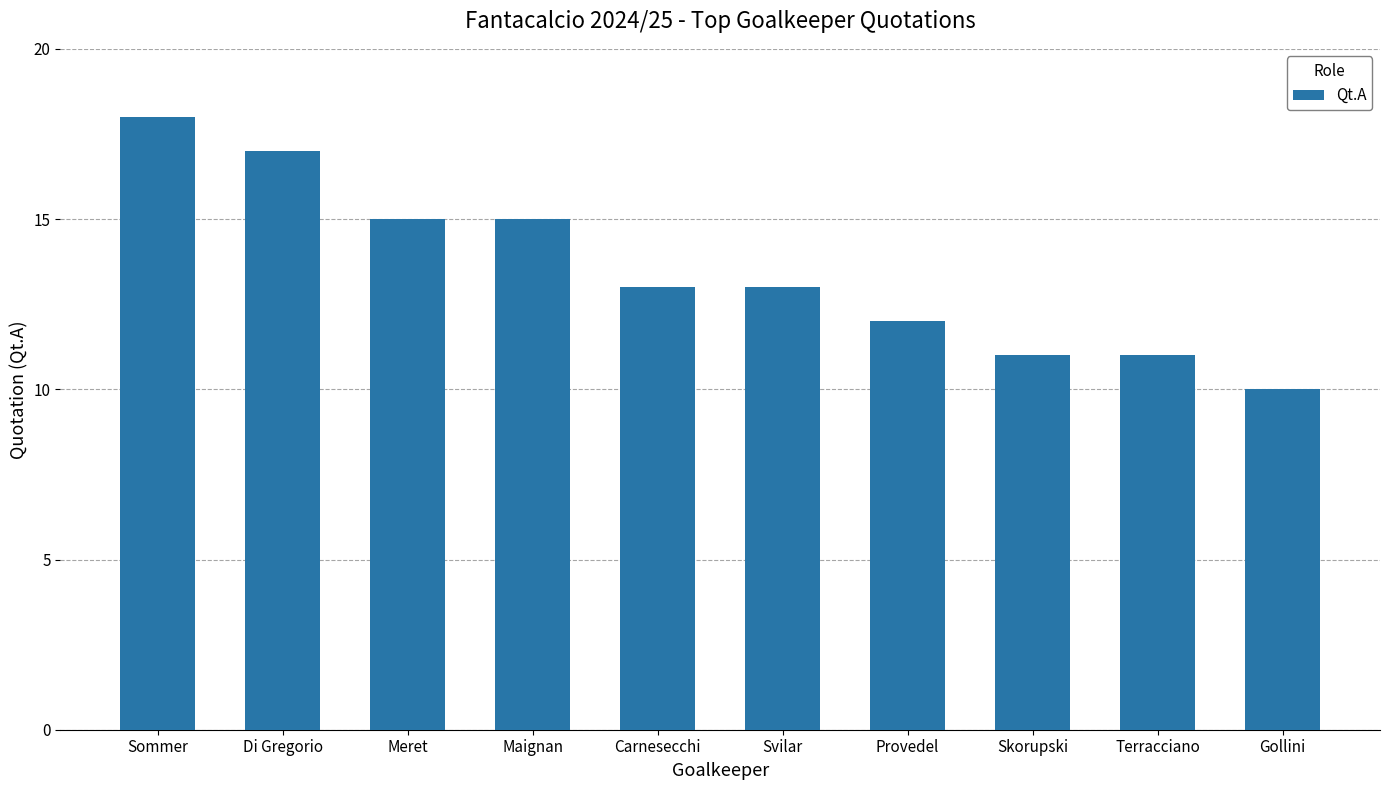

The value at Meret is 7. True or false?

False